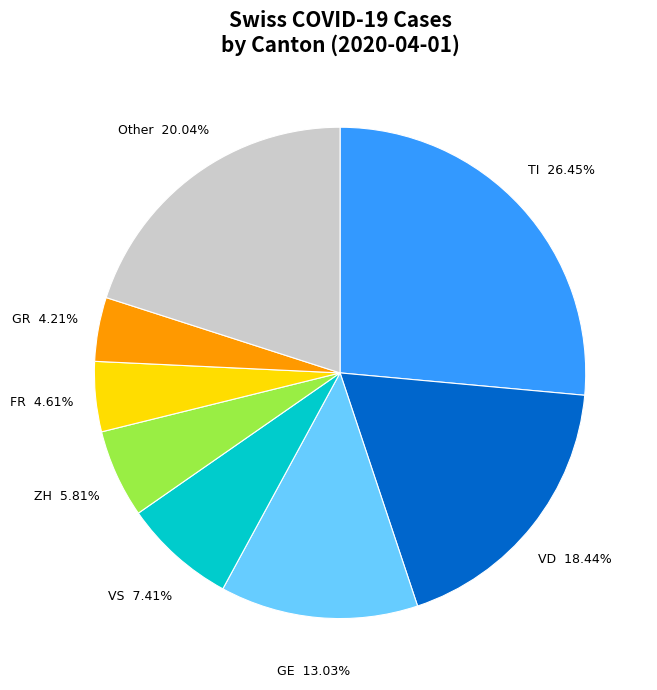

How many segments does this pie chart have?

8